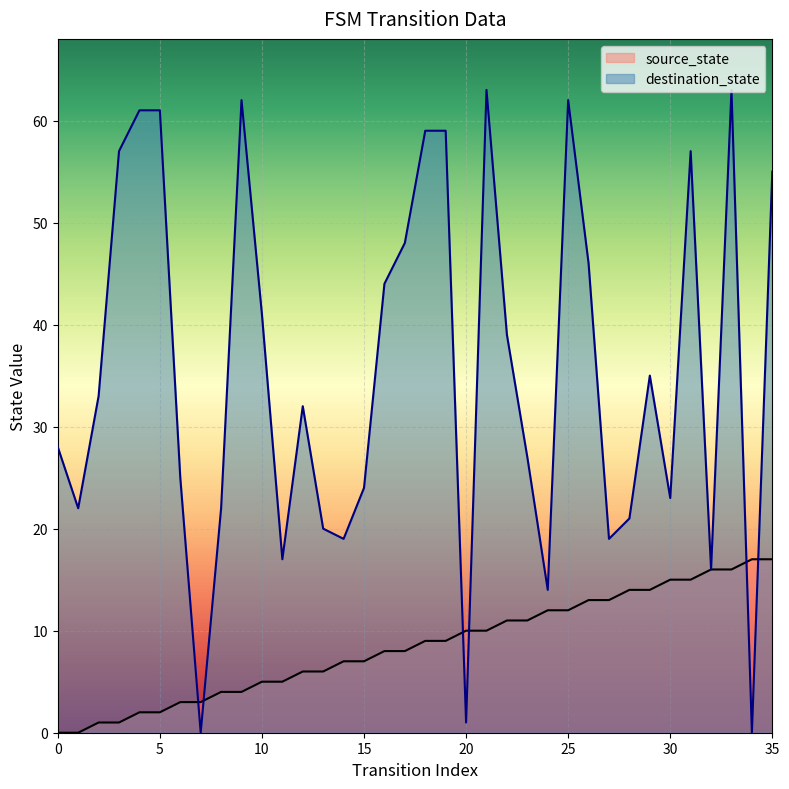

What are all the series names shown in the legend?

source_state, destination_state